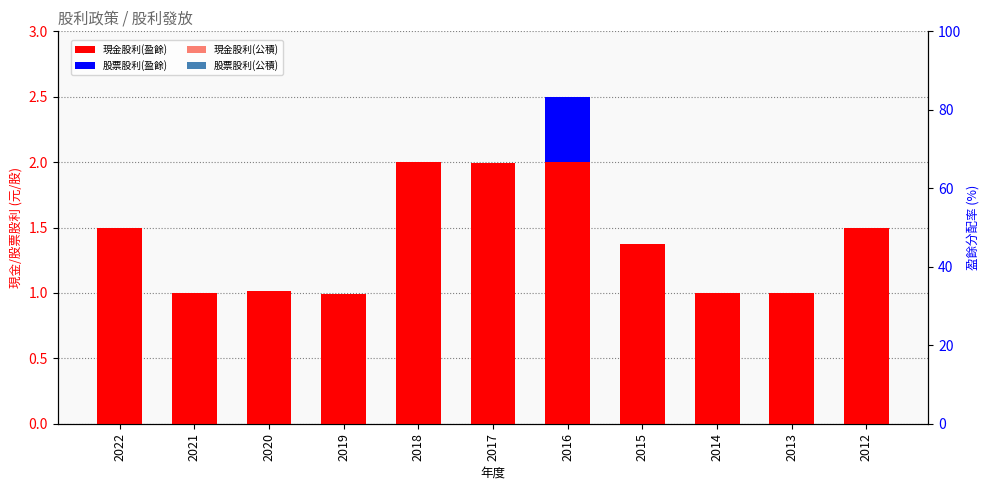

Rank the categories by 股票股利(公積) value from lowest to highest.

2022, 2021, 2020, 2019, 2018, 2017, 2016, 2015, 2014, 2013, 2012